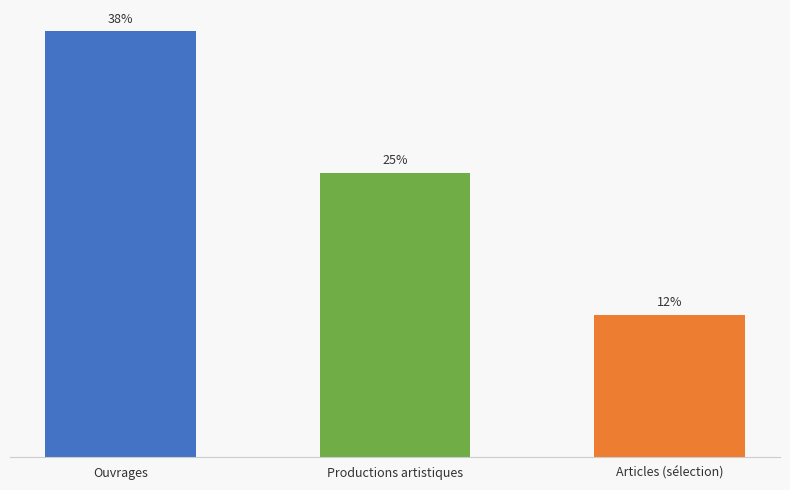

Are the bars horizontal?

No